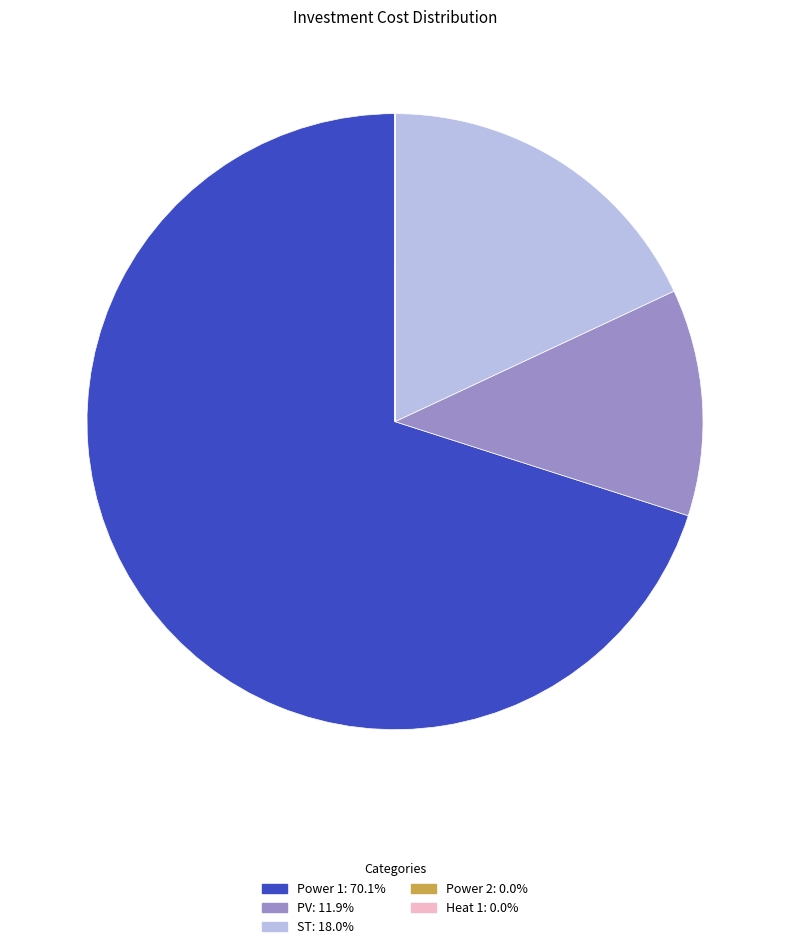

Combined, do ST: 18.0% and PV: 11.9% account for over 50%?

No